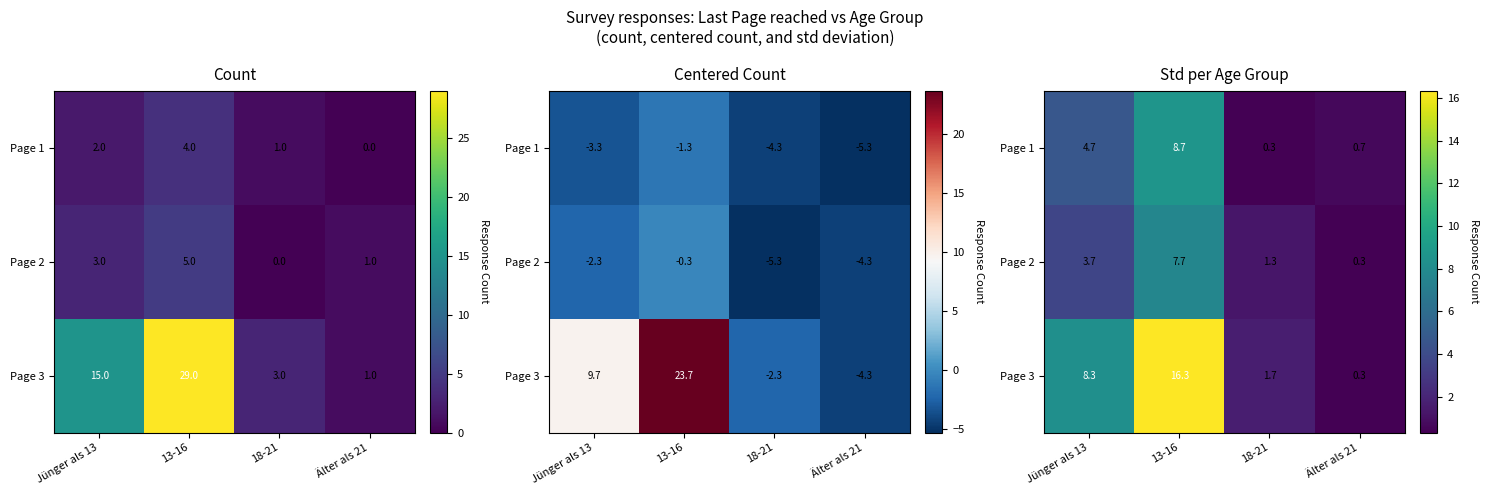

True or false: Page 1 has a value of 6.4 at Jünger als 13.

False